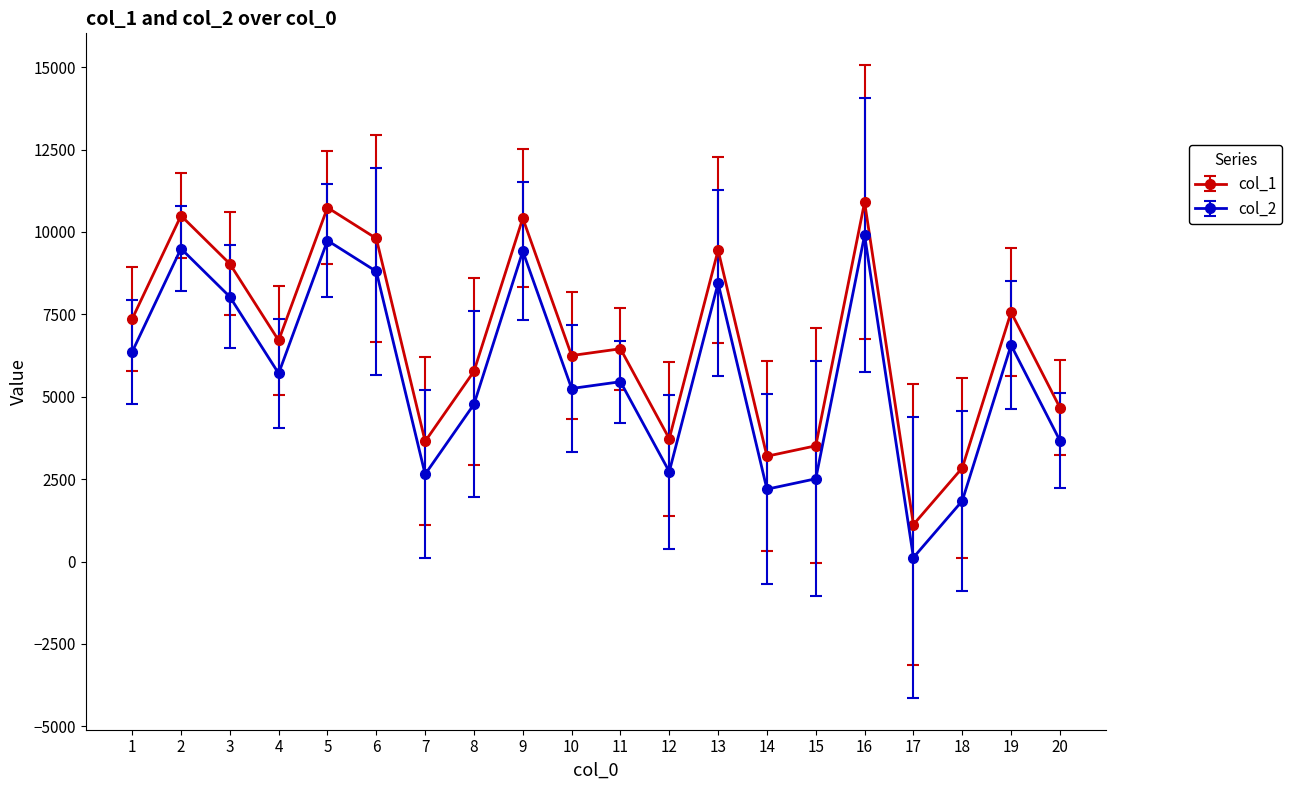

Which series has the largest total across all categories?

col_1